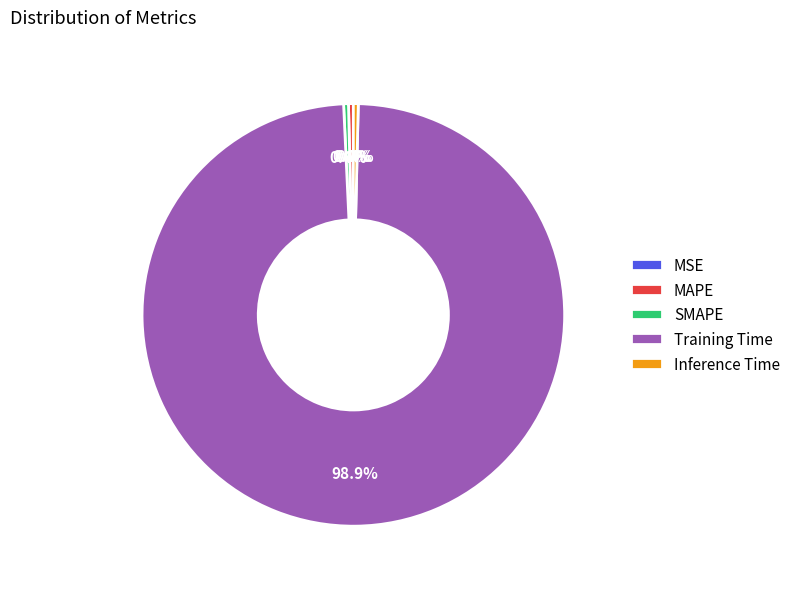

Which category has the biggest portion of the pie?

Training Time